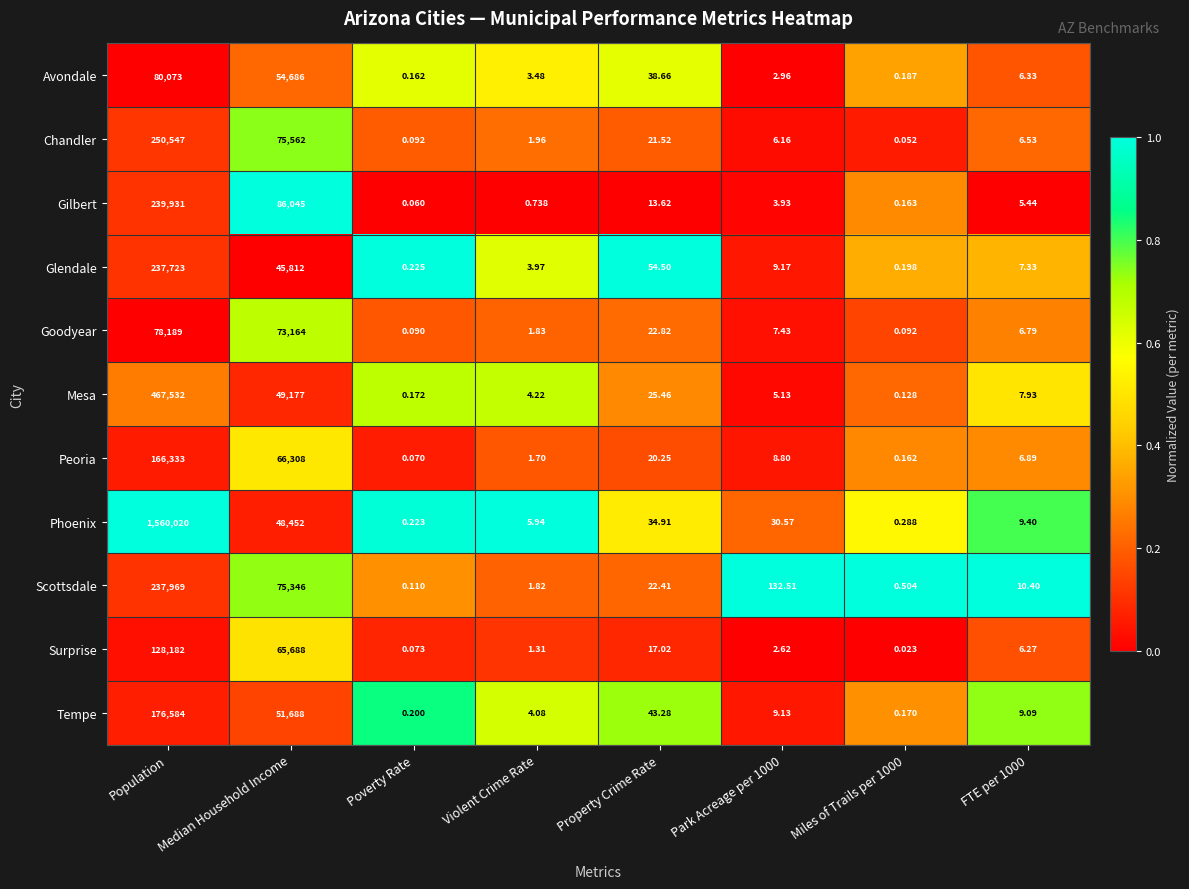

At which label is Avondale closest to 40036?

Median Household Income